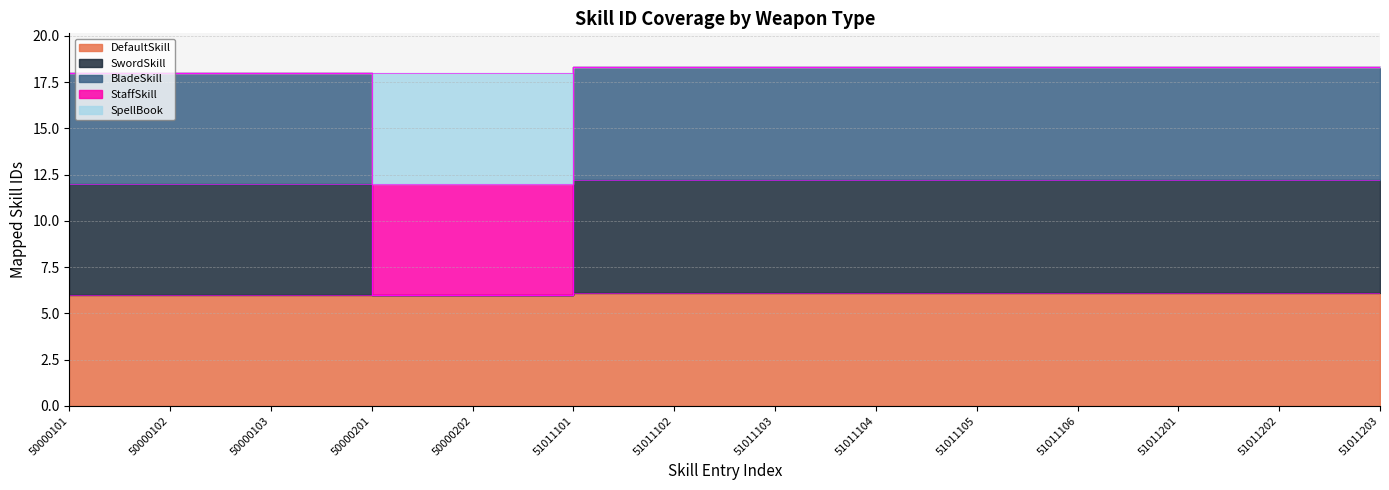

Between 51011203 and 51011202, which is larger?

51011203